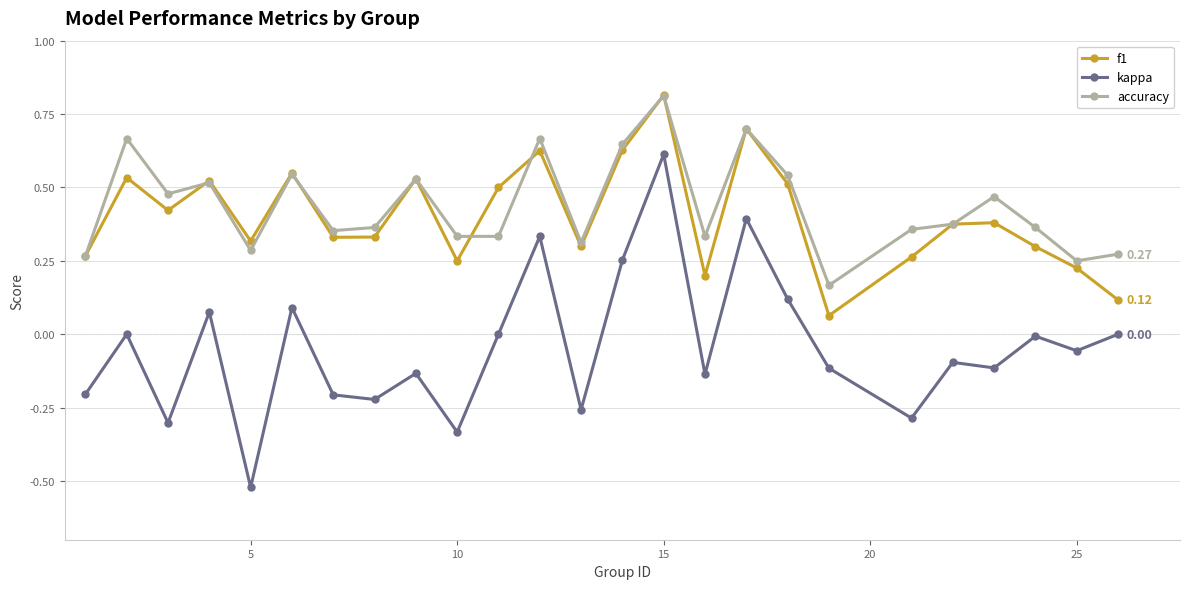

True or false: f1 has more than 1 interior local peaks.

True